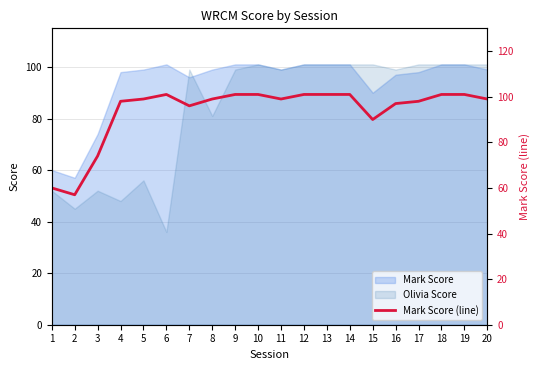

What value does the data have at 7, to the nearest 5?

95